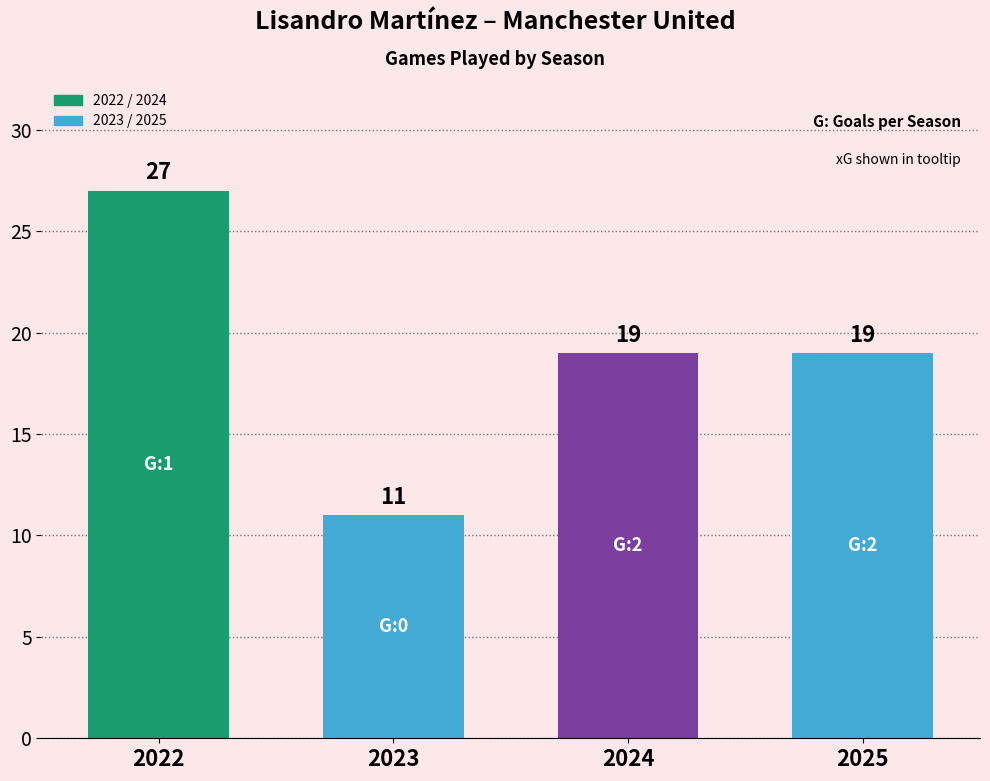

What is the greatest value displayed?

27